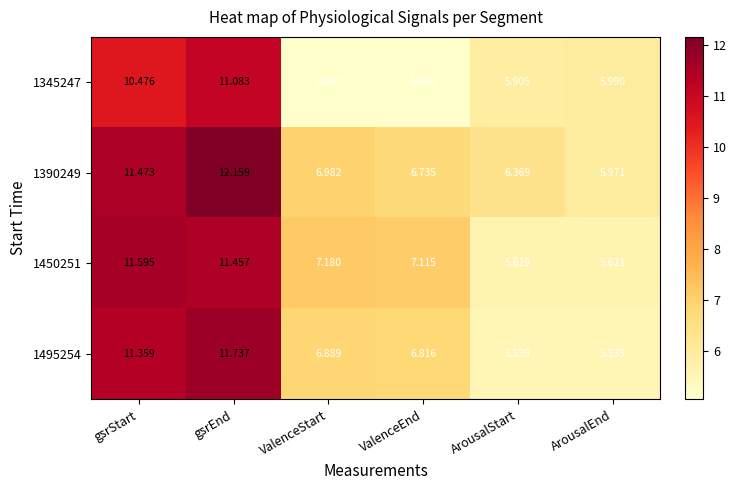

List the labels in order of 1390249 value, smallest first.

ArousalEnd, ArousalStart, ValenceEnd, ValenceStart, gsrStart, gsrEnd